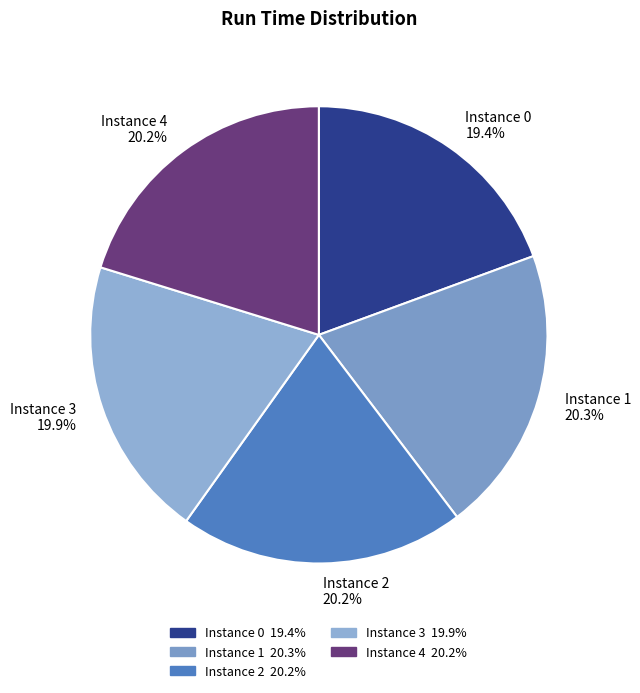

Between Instance 1 20.3% and Instance 0 19.4%, which is larger?

Instance 1 20.3%